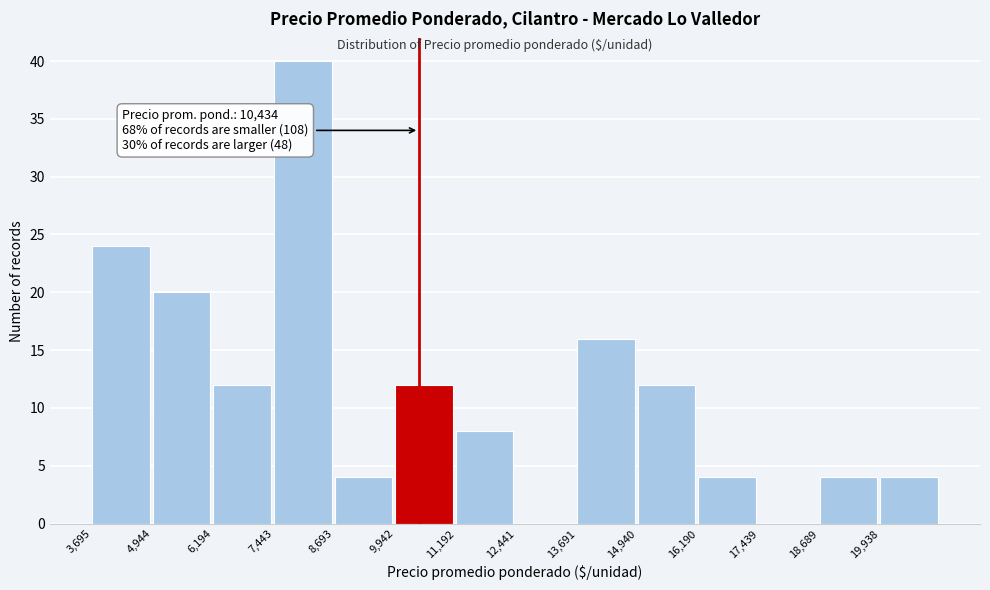

Which range on the x-axis has the tallest bar?

7400 to 8600